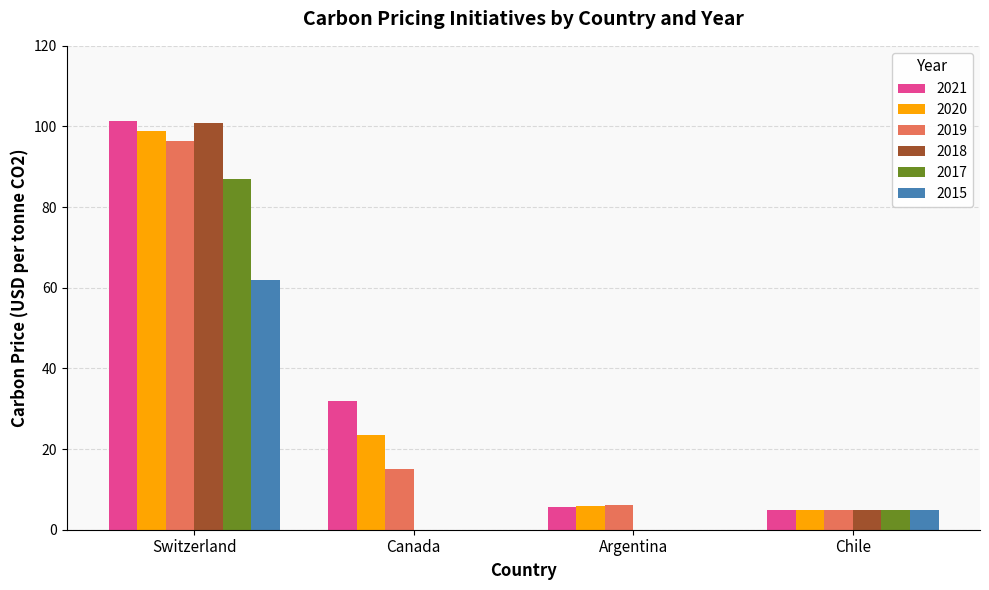

Which series has the widest spread of values?

2018